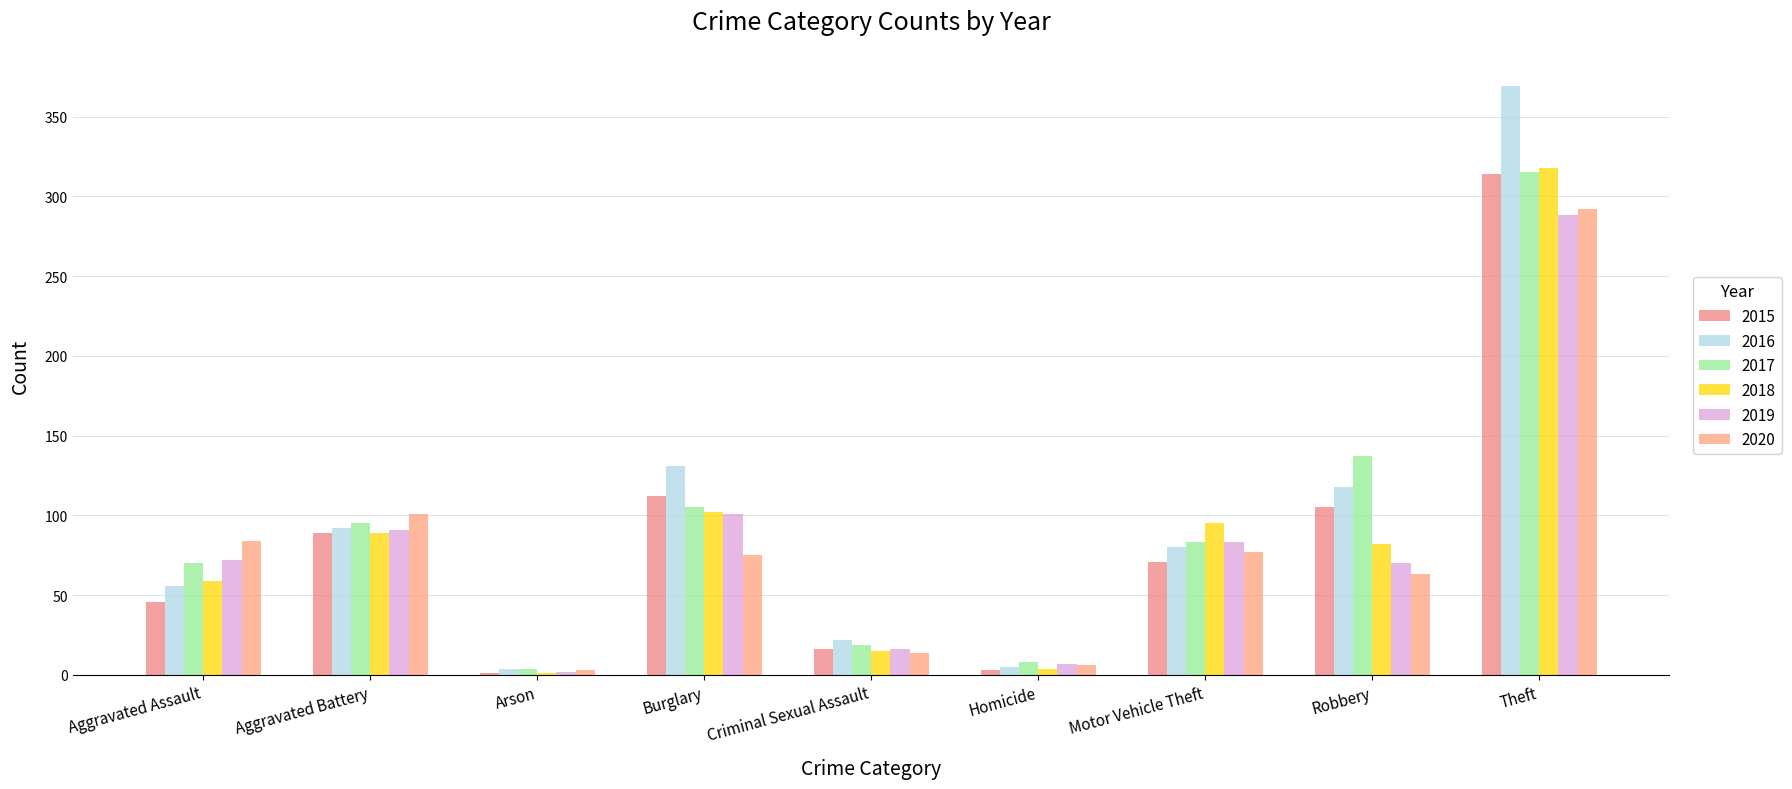

What value does the 2016 series have at Burglary?

131